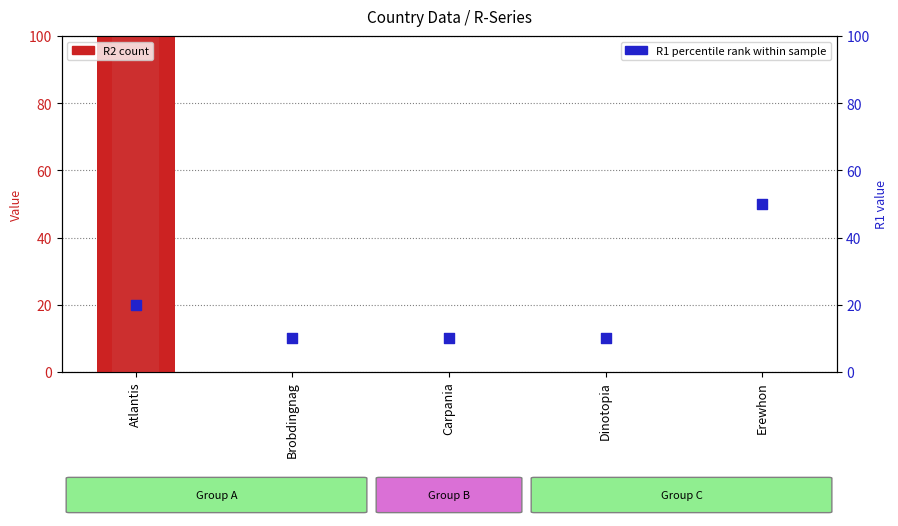

Which series reaches the maximum Y coordinate?

R2